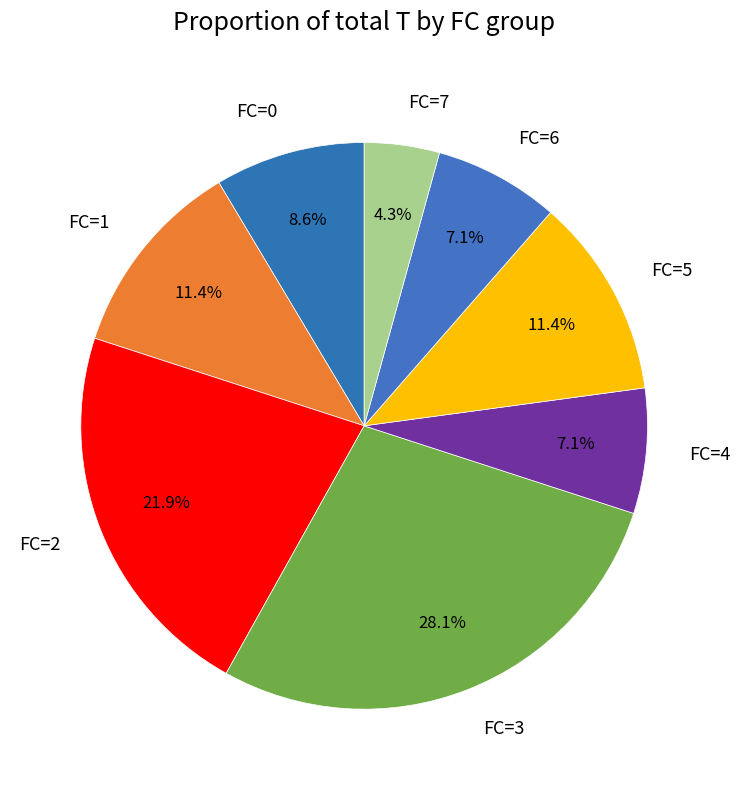

Between FC=2 and FC=0, which is larger?

FC=2